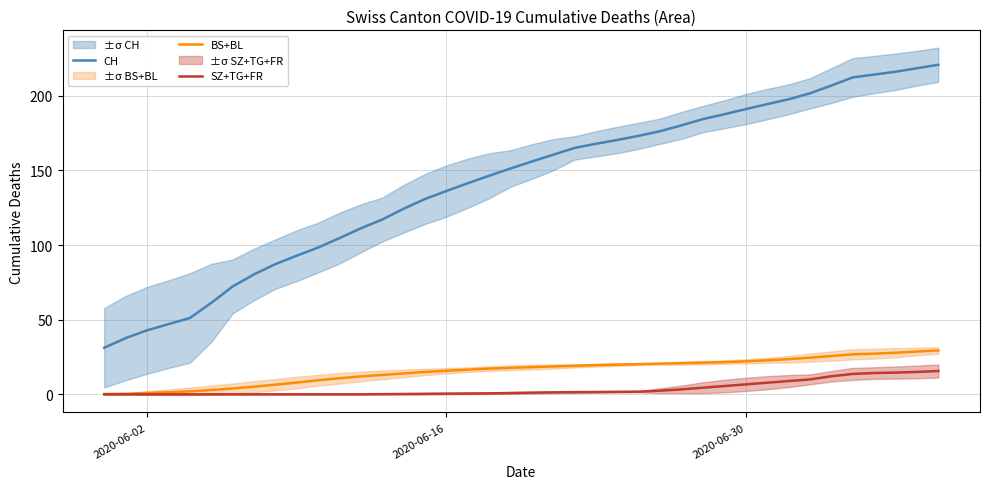

True or false: BS+BL and CH intersect in this chart.

False